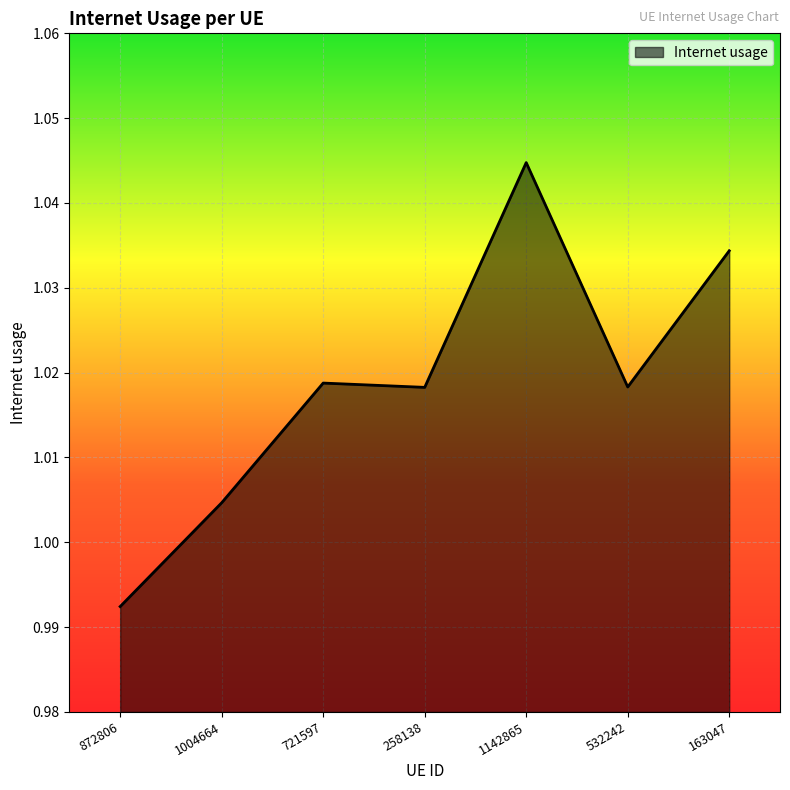

How many lines are shown in the chart?

1